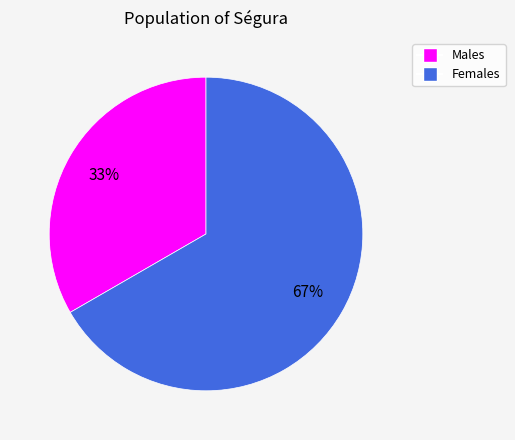

Is there a majority slice in this chart?

Yes